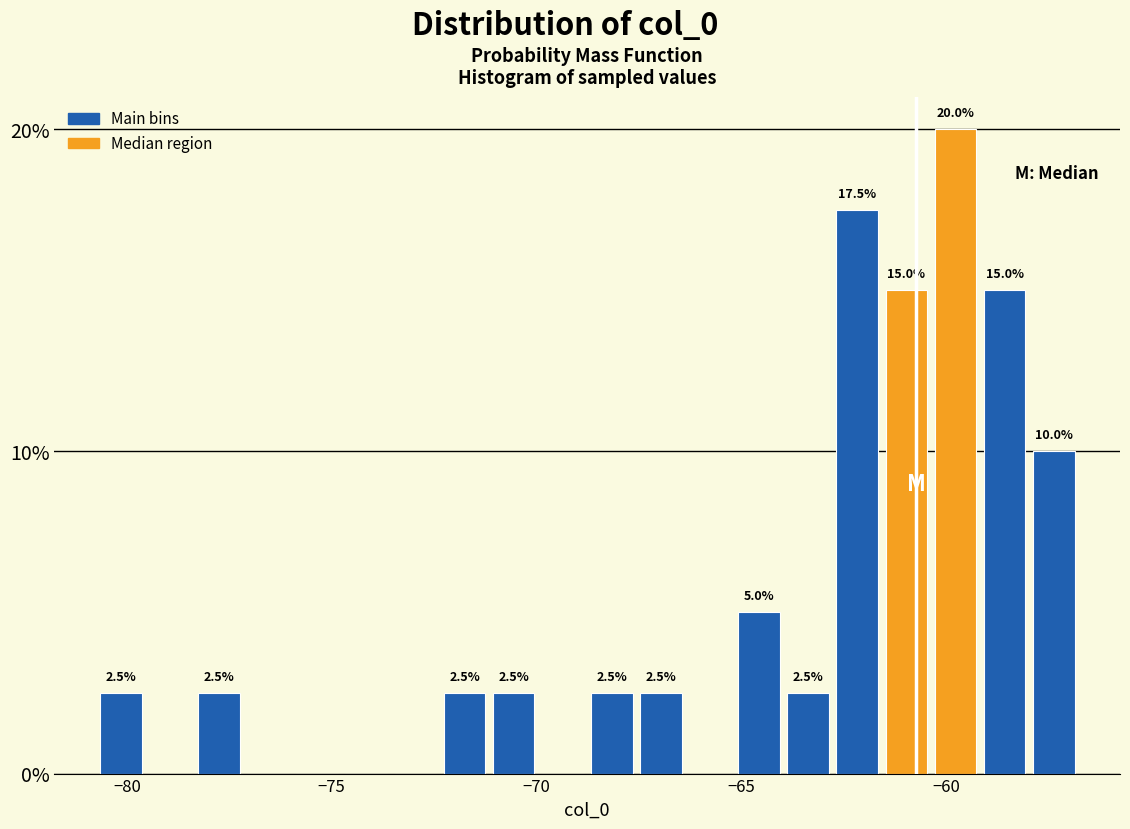

Read against the x-axis, roughly where is the centre of the tallest bar?

-60.0